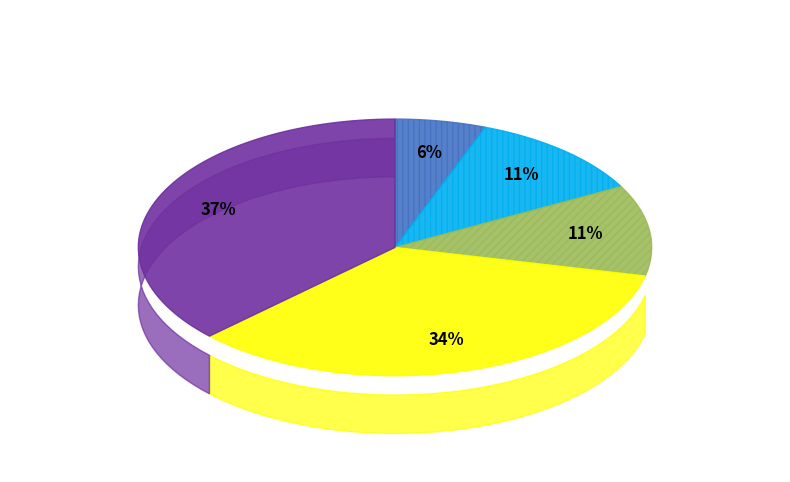

Is there any slice that represents more than half of the pie?

No